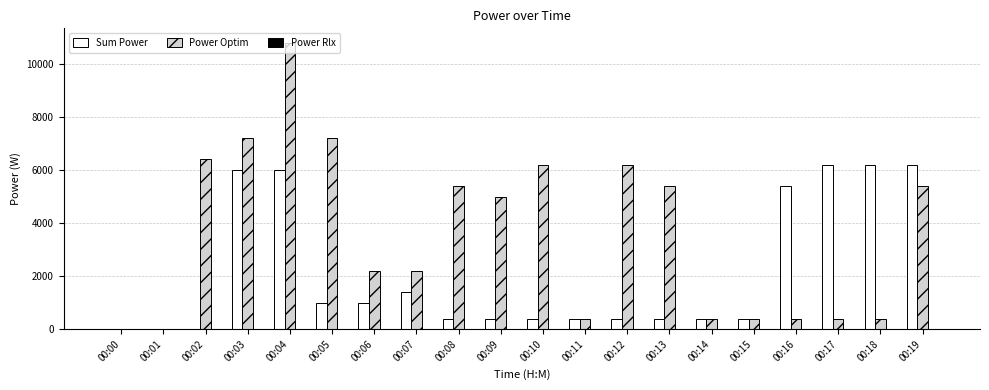

How many data points does each series have?

20